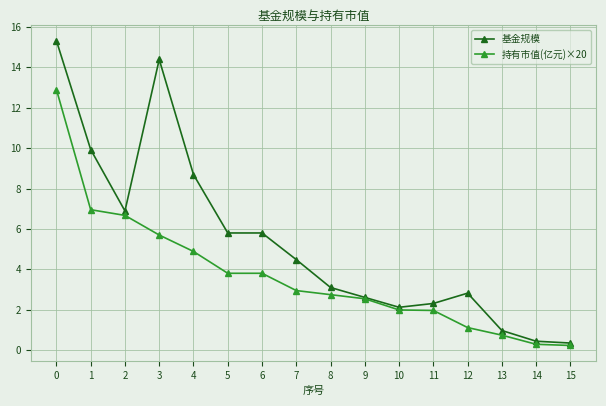

What is the maximum value shown in the chart?

15.3